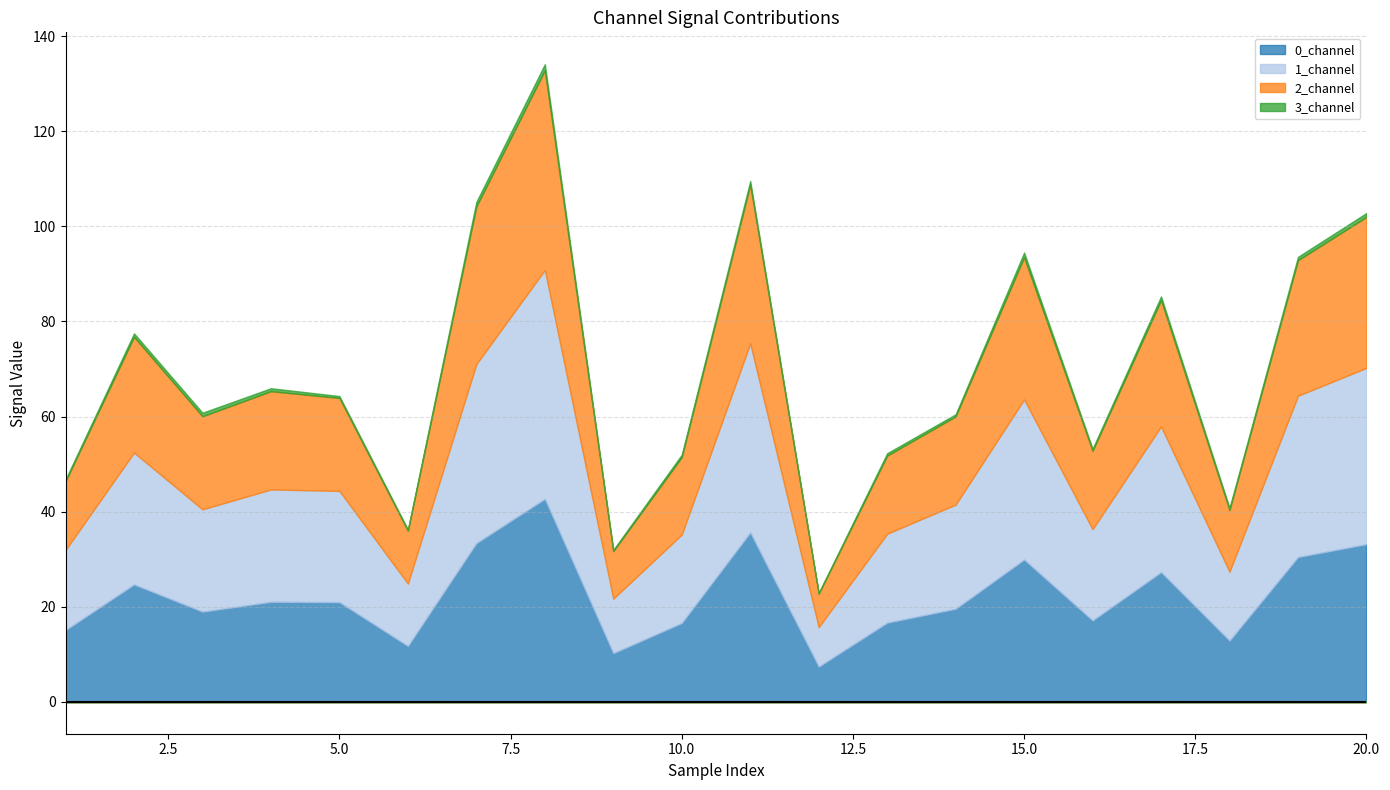

What is the total value across all series at 18?

40.8